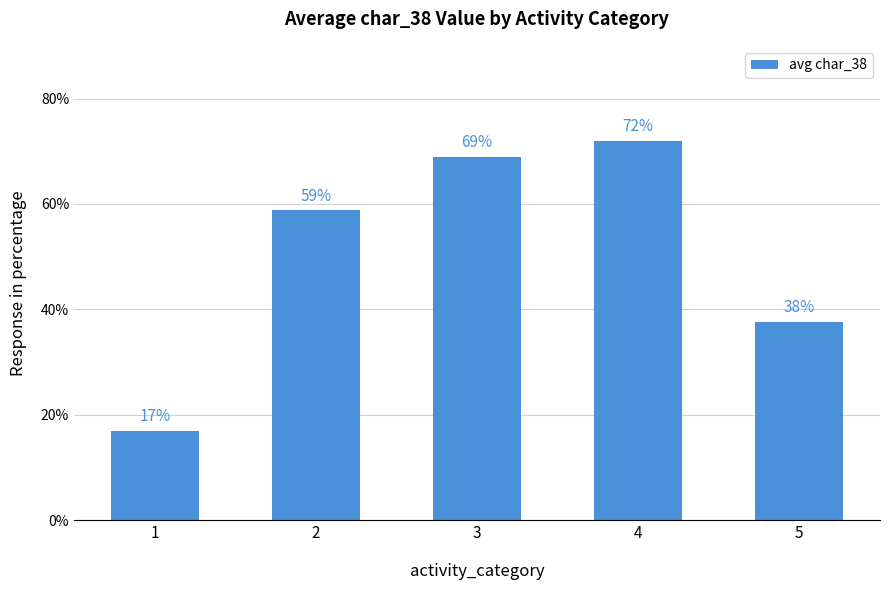

Where is the data nearest to the value 44?

5